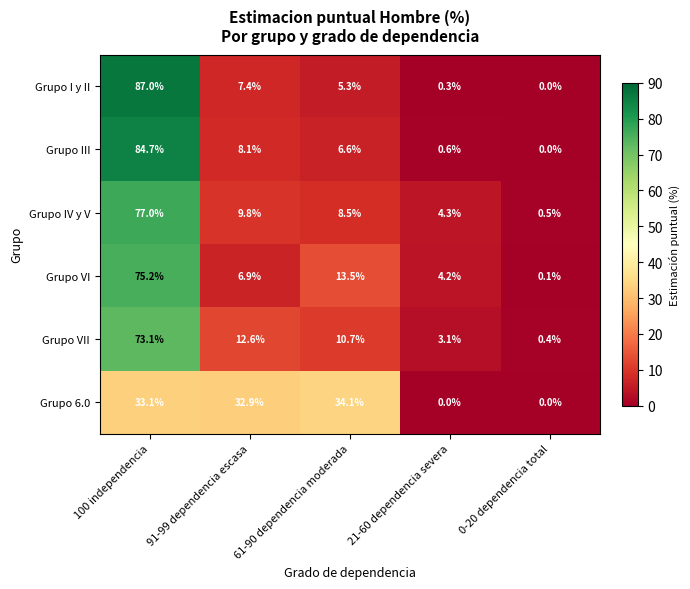

How many categories are shown in the chart?

5